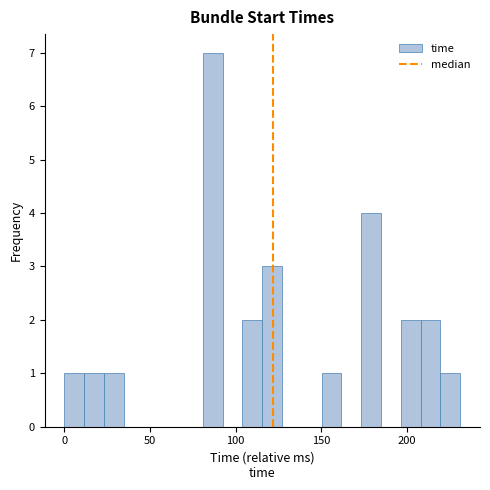

Around what value on the x-axis is the tallest bar? Give the approximate position of its centre, as read against the axis.

85